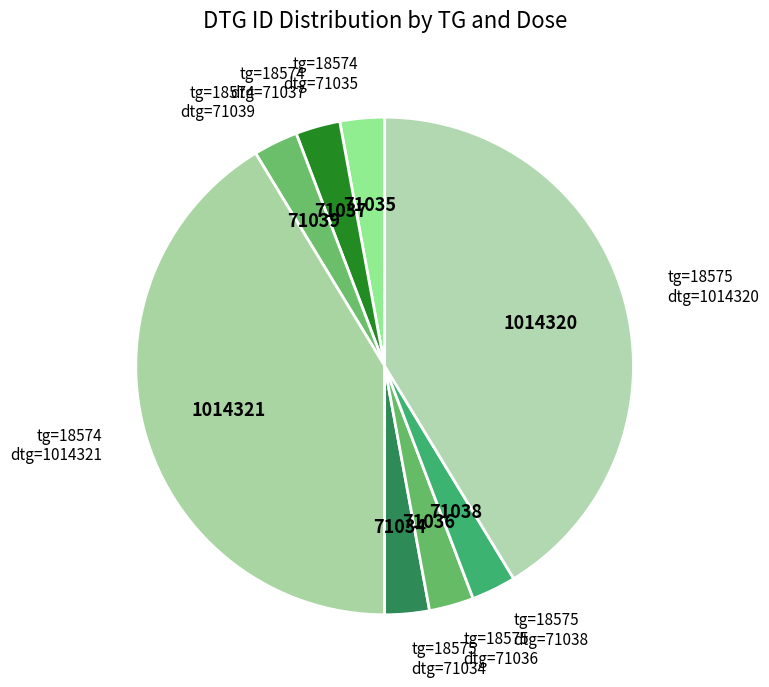

Is it true that tg=18575 dtg=71038 is 3% of the pie?

True